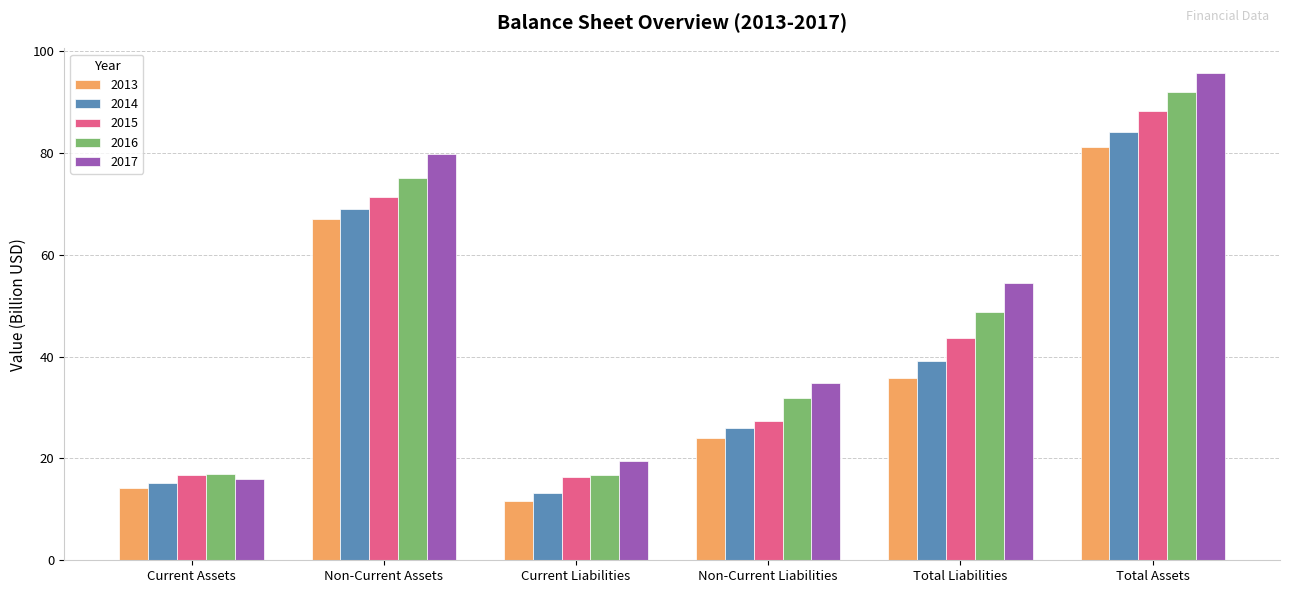

At how many categories does at least one series exceed 23?

4